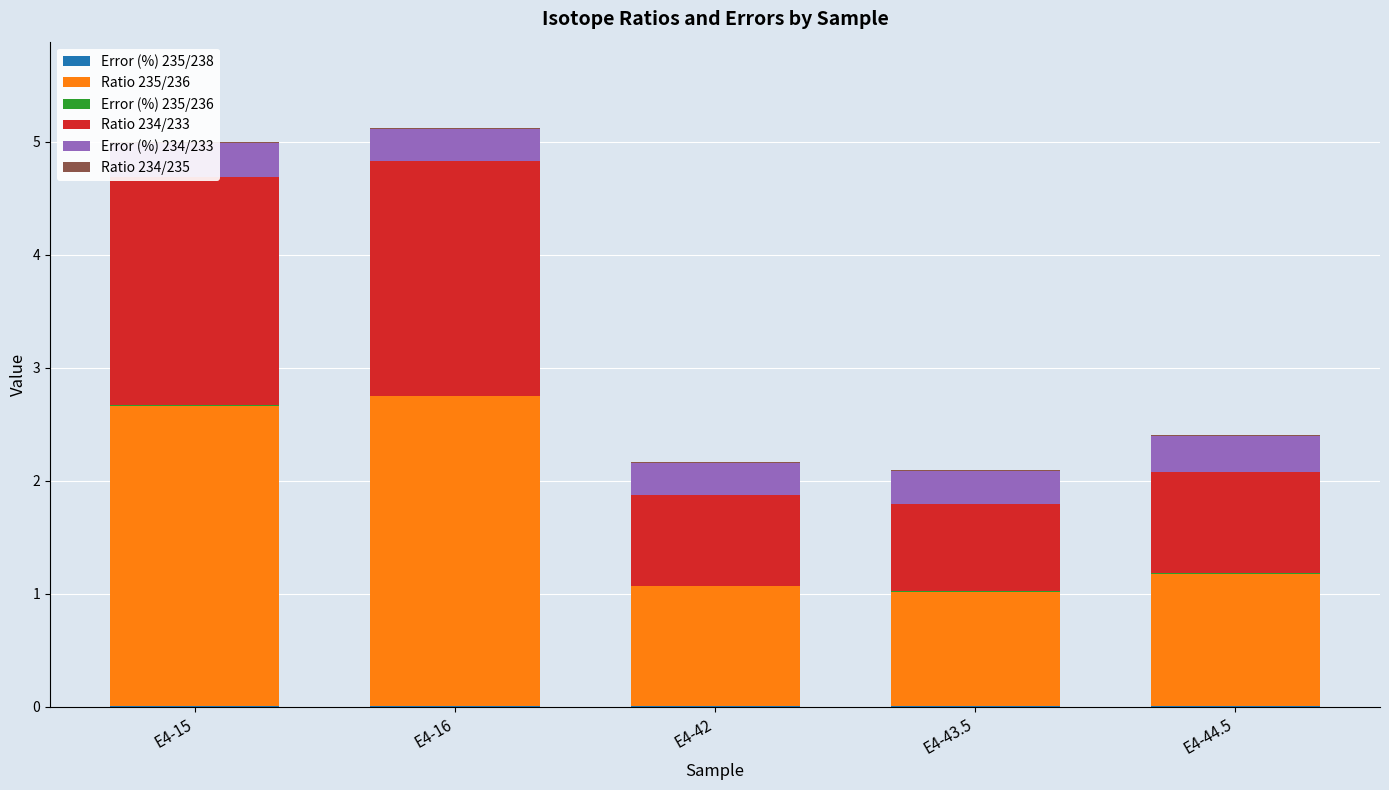

Between E4-16 and E4-43.5, which series saw the biggest shift?

Ratio 235/236